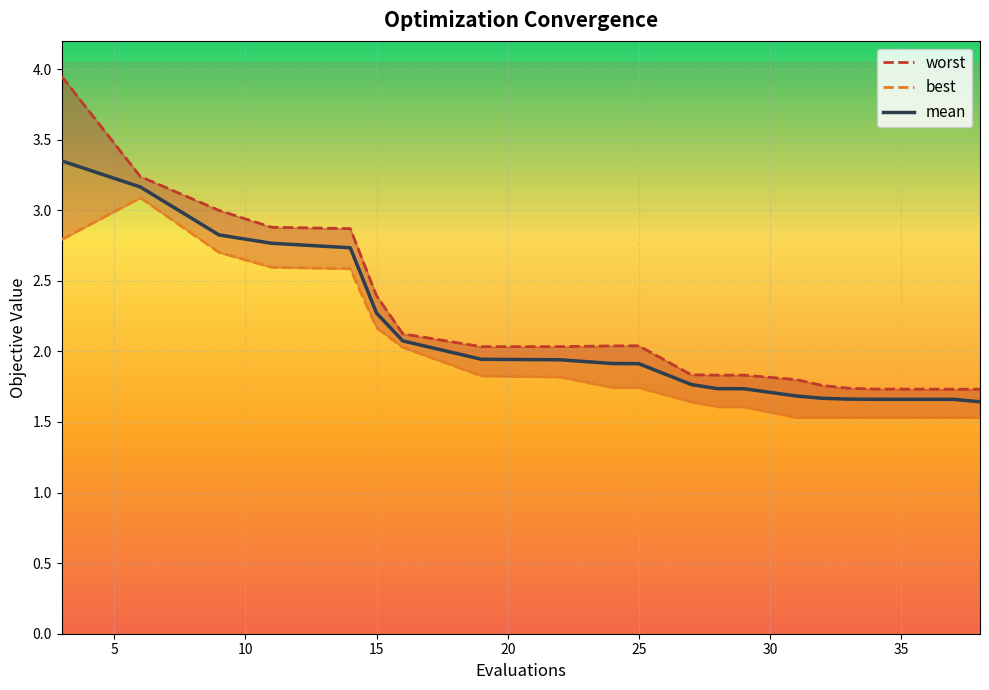

What is the spread (max minus min) of values at 15?

0.3